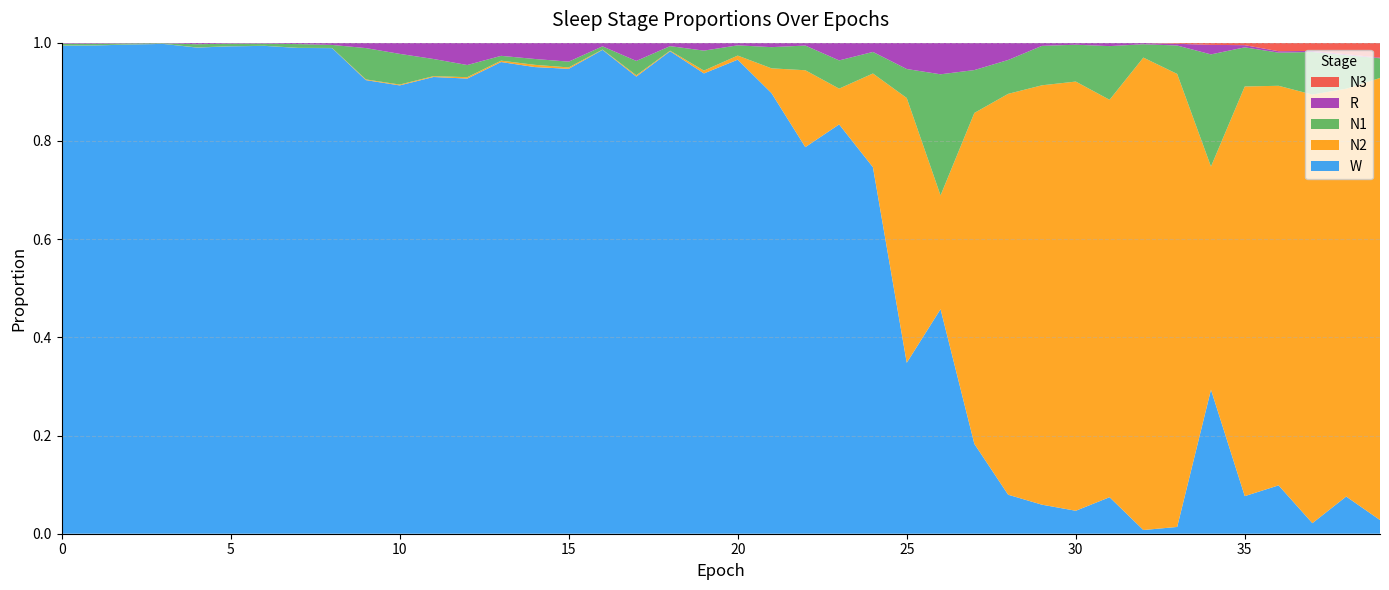

Reading left to right, extract all data points from this chart.

N1: 0=0.0	1=0.0	2=0.0	3=0.0	4=0.0	5=0.0	6=0.0	7=0.0	8=0.0	9=0.1	10=0.1	11=0.0	12=0.0	13=0.0	14=0.0	15=0.0	16=0.0	17=0.0	18=0.0	19=0.0	20=0.0	21=0.0	22=0.1	23=0.1	24=0.0	25=0.1	26=0.2	27=0.1	28=0.1	29=0.1	30=0.1	31=0.1	32=0.0	33=0.1	34=0.2	35=0.1	36=0.1	37=0.1	38=0.1	39=0.0
N2: 0=0.0	1=0.0	2=0.0	3=0.0	4=0.0	5=0.0	6=0.0	7=0.0	8=0.0	9=0.0	10=0.0	11=0.0	12=0.0	13=0.0	14=0.0	15=0.0	16=0.0	17=0.0	18=0.0	19=0.0	20=0.0	21=0.1	22=0.2	23=0.1	24=0.2	25=0.5	26=0.2	27=0.7	28=0.8	29=0.9	30=0.9	31=0.8	32=1.0	33=0.9	34=0.5	35=0.8	36=0.8	37=0.9	38=0.8	39=0.9
N3: 0=0.0	1=0.0	2=0.0	3=0.0	4=0.0	5=0.0	6=0.0	7=0.0	8=0.0	9=0.0	10=0.0	11=0.0	12=0.0	13=0.0	14=0.0	15=0.0	16=0.0	17=0.0	18=0.0	19=0.0	20=0.0	21=0.0	22=0.0	23=0.0	24=0.0	25=0.0	26=0.0	27=0.0	28=0.0	29=0.0	30=0.0	31=0.0	32=0.0	33=0.0	34=0.0	35=0.0	36=0.0	37=0.0	38=0.0	39=0.0
R: 0=0.0	1=0.0	2=0.0	3=0.0	4=0.0	5=0.0	6=0.0	7=0.0	8=0.0	9=0.0	10=0.0	11=0.0	12=0.0	13=0.0	14=0.0	15=0.0	16=0.0	17=0.0	18=0.0	19=0.0	20=0.0	21=0.0	22=0.0	23=0.0	24=0.0	25=0.1	26=0.1	27=0.1	28=0.0	29=0.0	30=0.0	31=0.0	32=0.0	33=0.0	34=0.0	35=0.0	36=0.0	37=0.0	38=0.0	39=0.0
W: 0=1.0	1=1.0	2=1.0	3=1.0	4=1.0	5=1.0	6=1.0	7=1.0	8=1.0	9=0.9	10=0.9	11=0.9	12=0.9	13=1.0	14=1.0	15=0.9	16=1.0	17=0.9	18=1.0	19=0.9	20=1.0	21=0.9	22=0.8	23=0.8	24=0.7	25=0.3	26=0.5	27=0.2	28=0.1	29=0.1	30=0.0	31=0.1	32=0.0	33=0.0	34=0.3	35=0.1	36=0.1	37=0.0	38=0.1	39=0.0